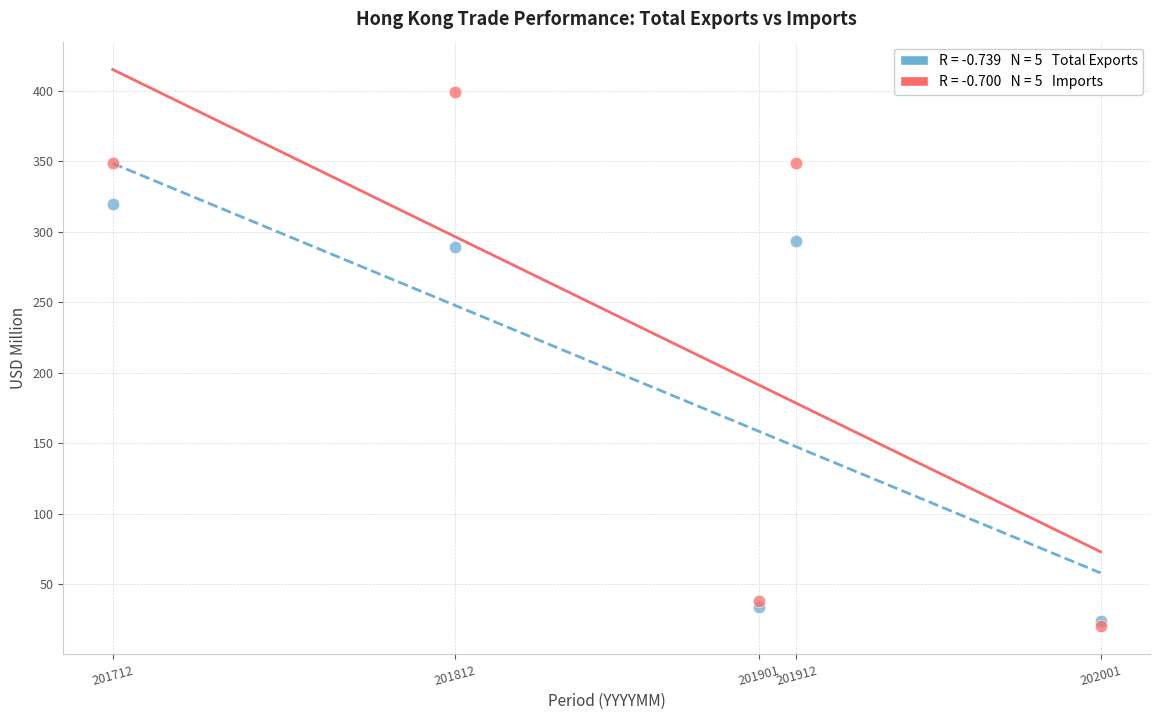

Across all series, what Y value is closest to 209?

289.1